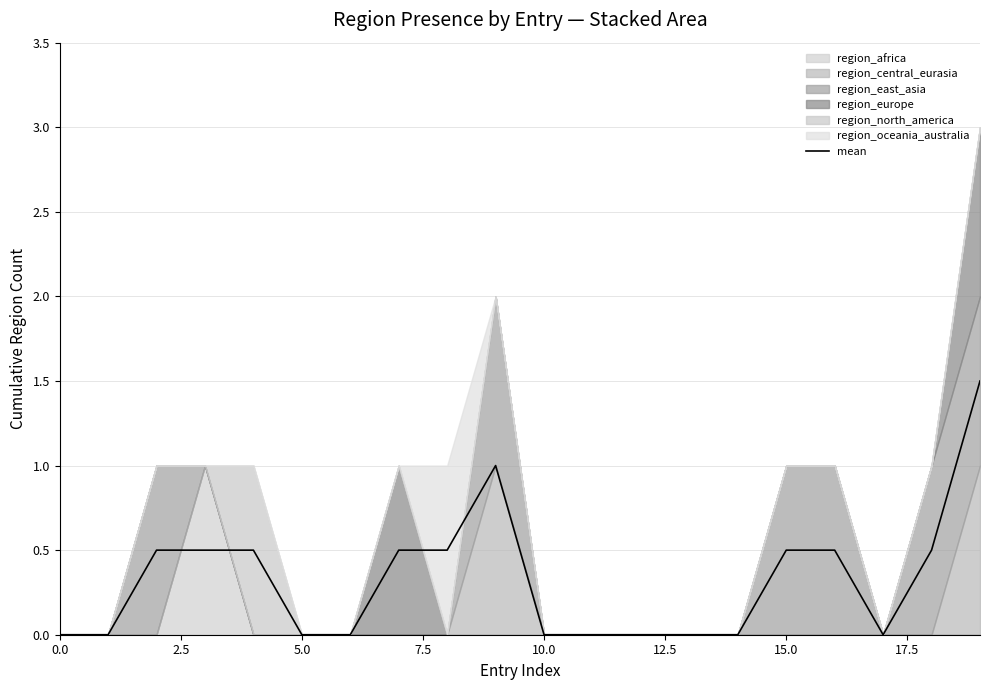

What is the highest value of the mean series?

1.5